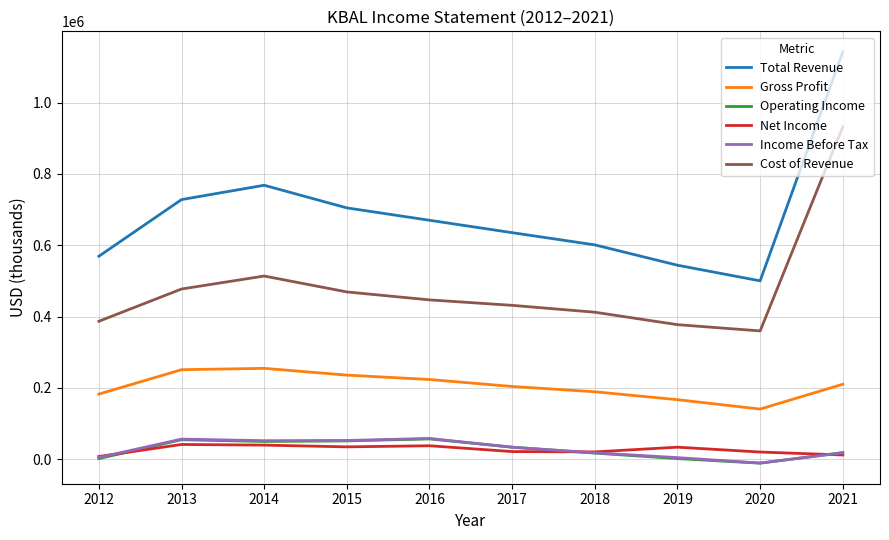

Which series changed the most between 2013 and 2015?

Total Revenue